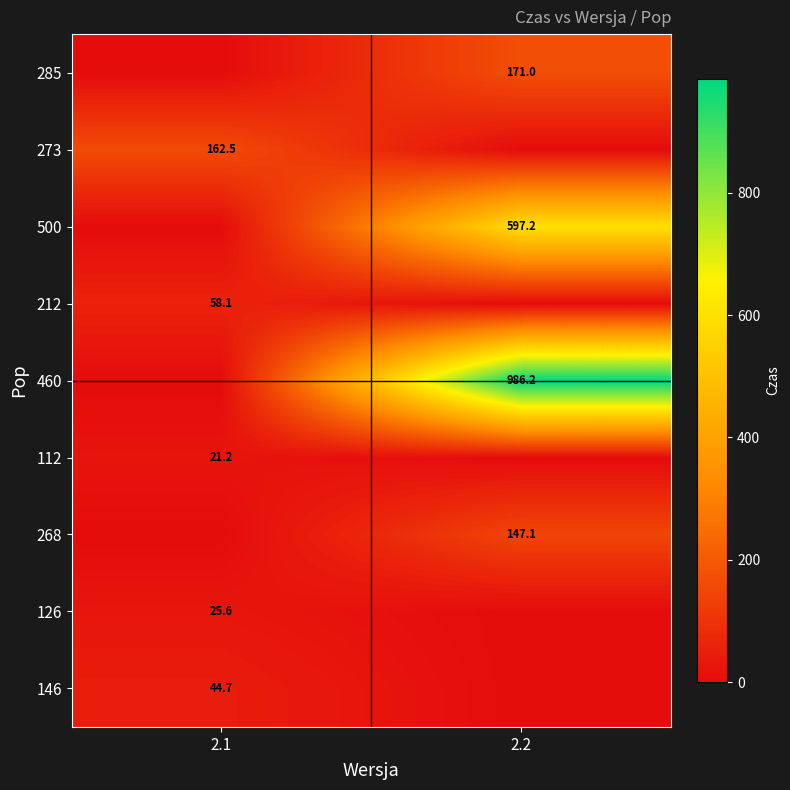

True or false: 285 has a value of 50.4 at 2.2.

False